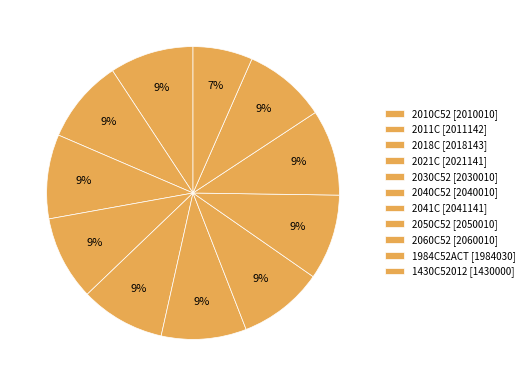

What percentage is the 2041C slice, to the nearest percent?

9%